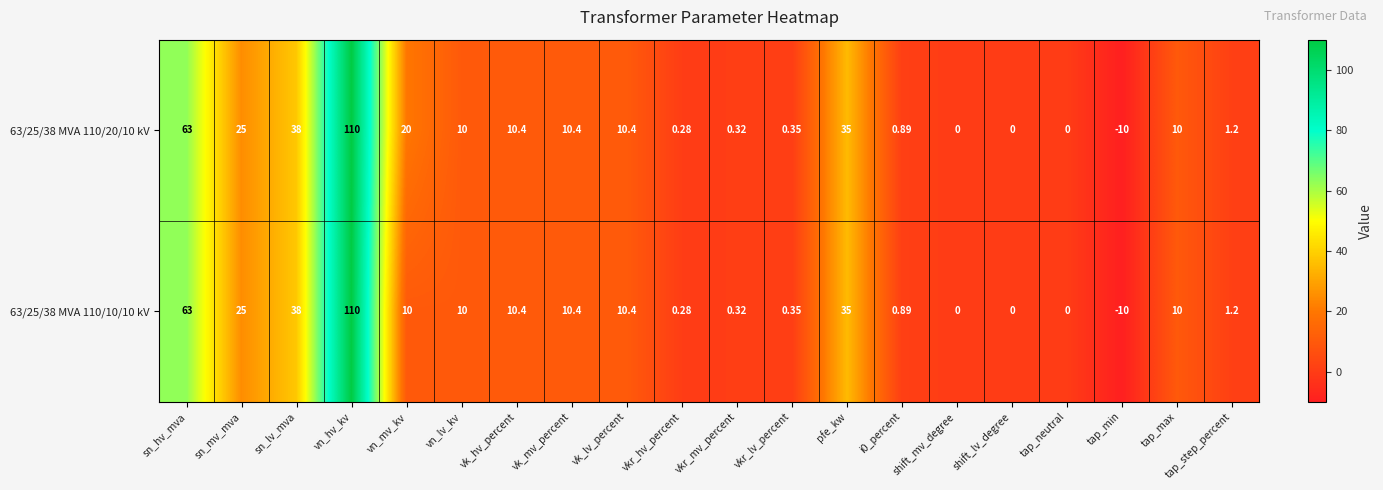

What is the total value across all series at sn_hv_mva?

126.0